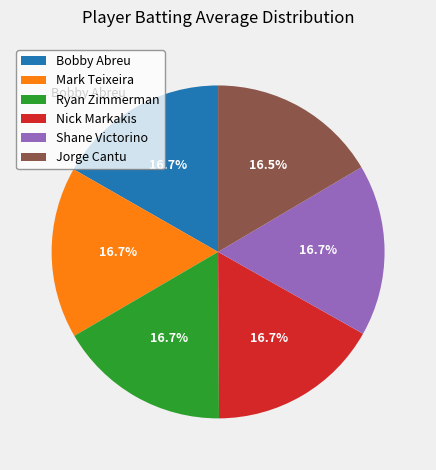

What percentage is NOT represented by Shane Victorino?

83.3%